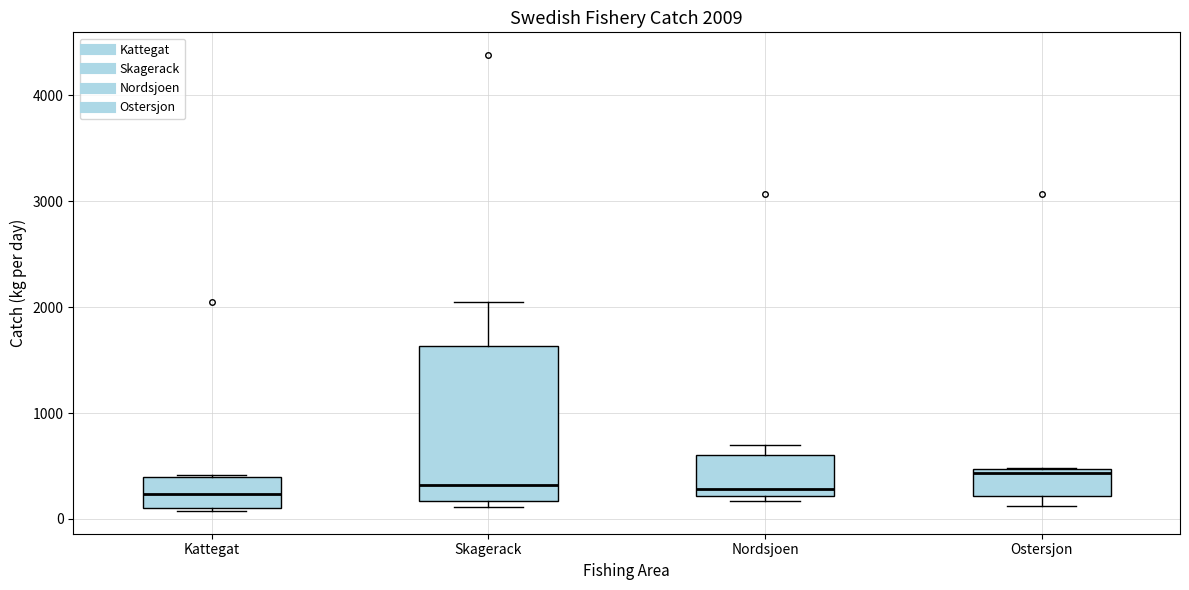

Which box has the highest median line?

Ostersjon